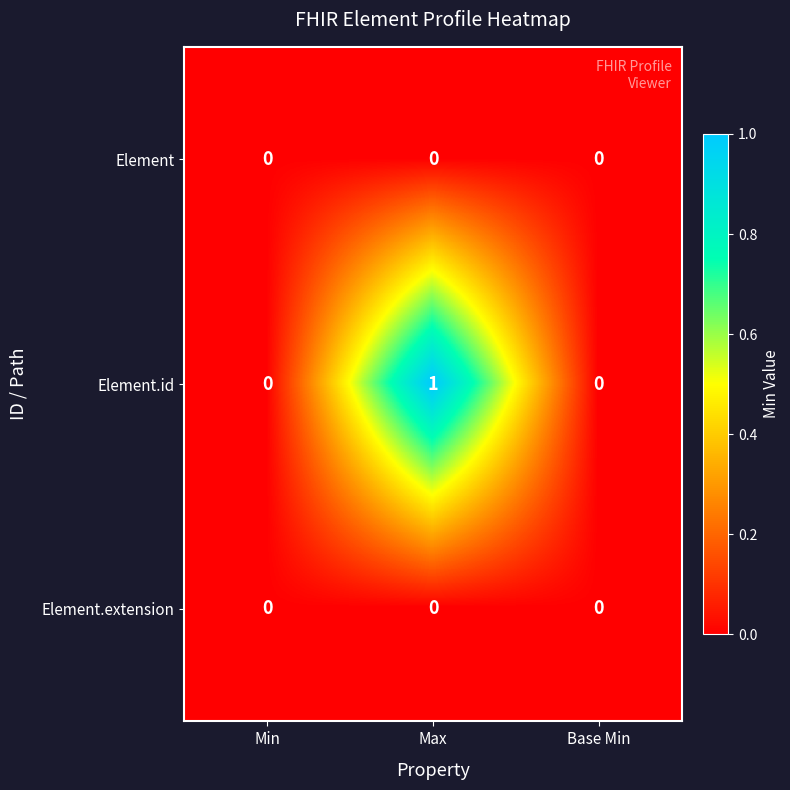

Between Min and Max, which series saw the biggest shift?

Element.id